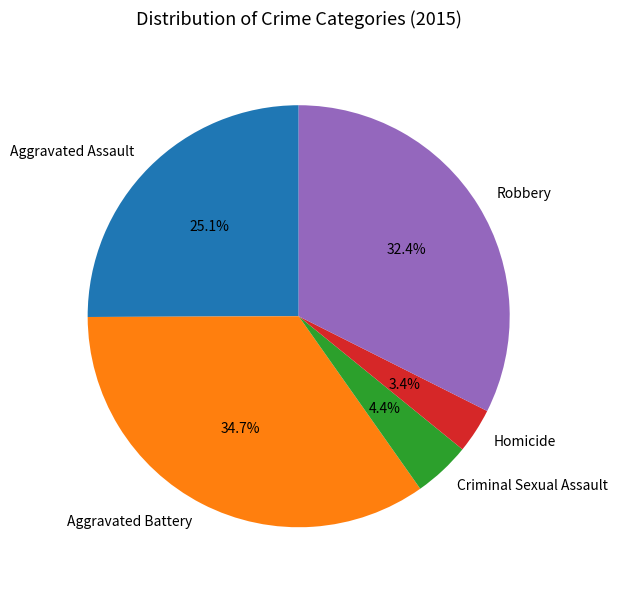

Which has a higher value, Aggravated Battery or Criminal Sexual Assault?

Aggravated Battery